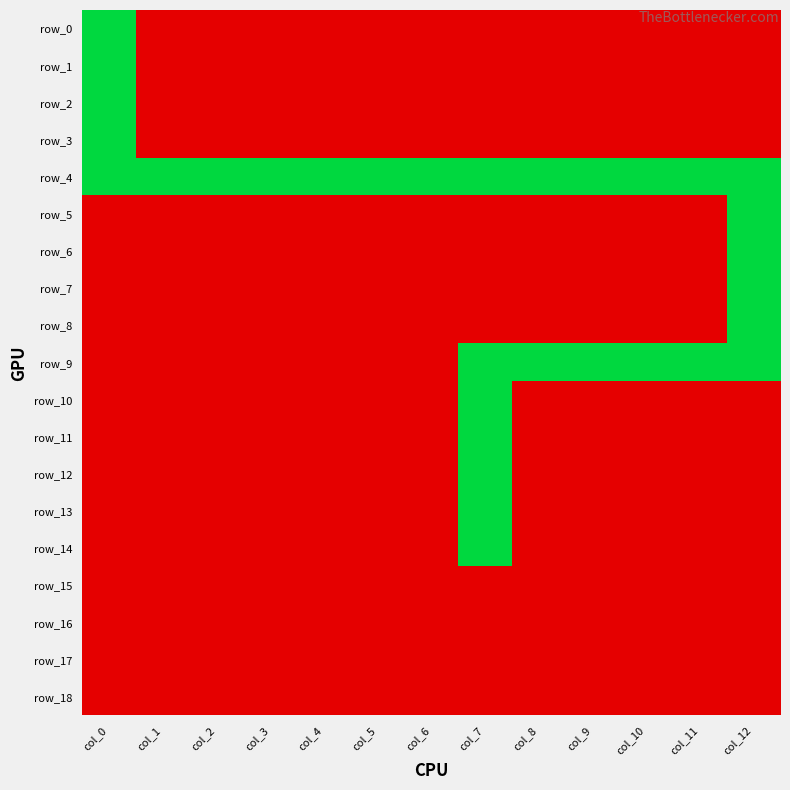

Count the row_3 values in the range 0 to 1.

13